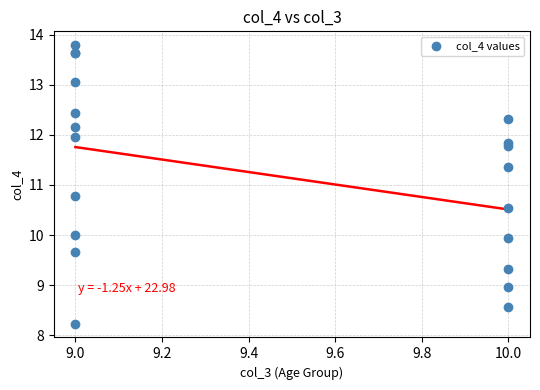

What Y value in the scatter plot is closest to 11?

10.8